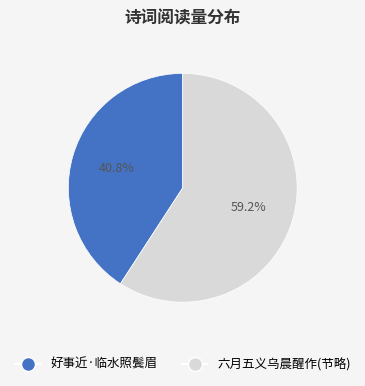

Count the number of slices in the pie.

2